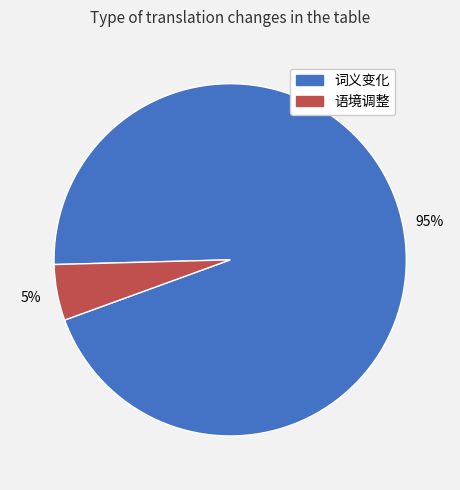

What is the largest slice in the pie chart?

词义变化